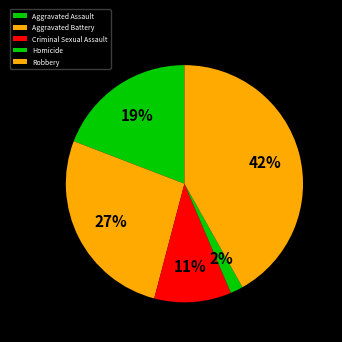

Between Homicide and Criminal Sexual Assault, which is larger?

Criminal Sexual Assault